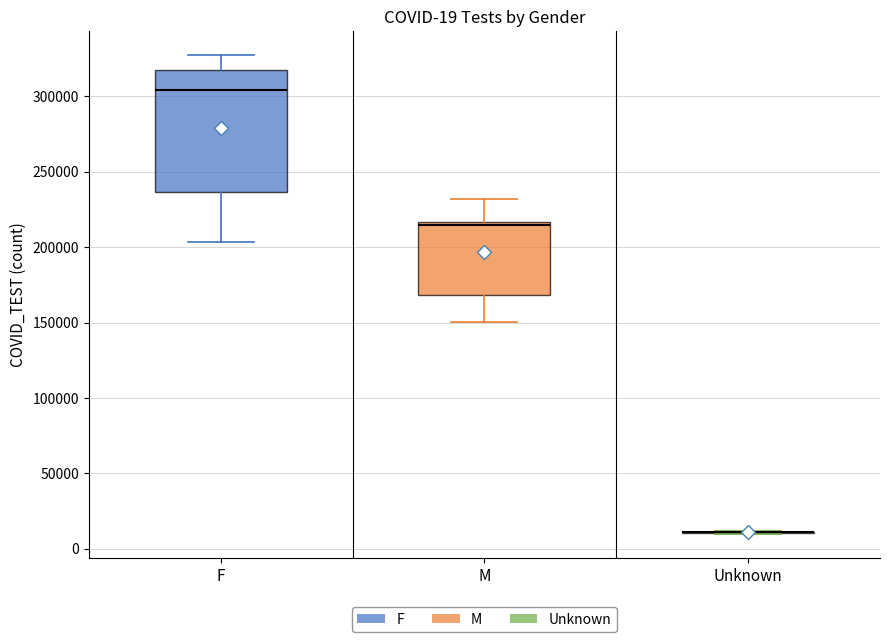

Which box is the tallest, from its lower edge to its upper edge?

F